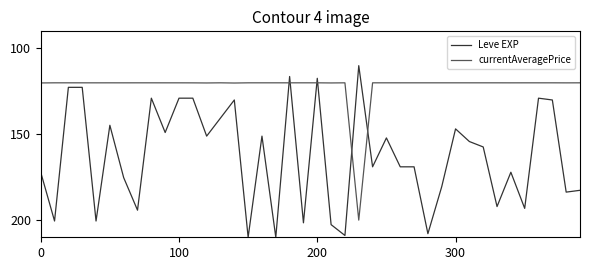

After their last crossing, which series has the higher values: currentAveragePrice or Leve EXP?

Leve EXP